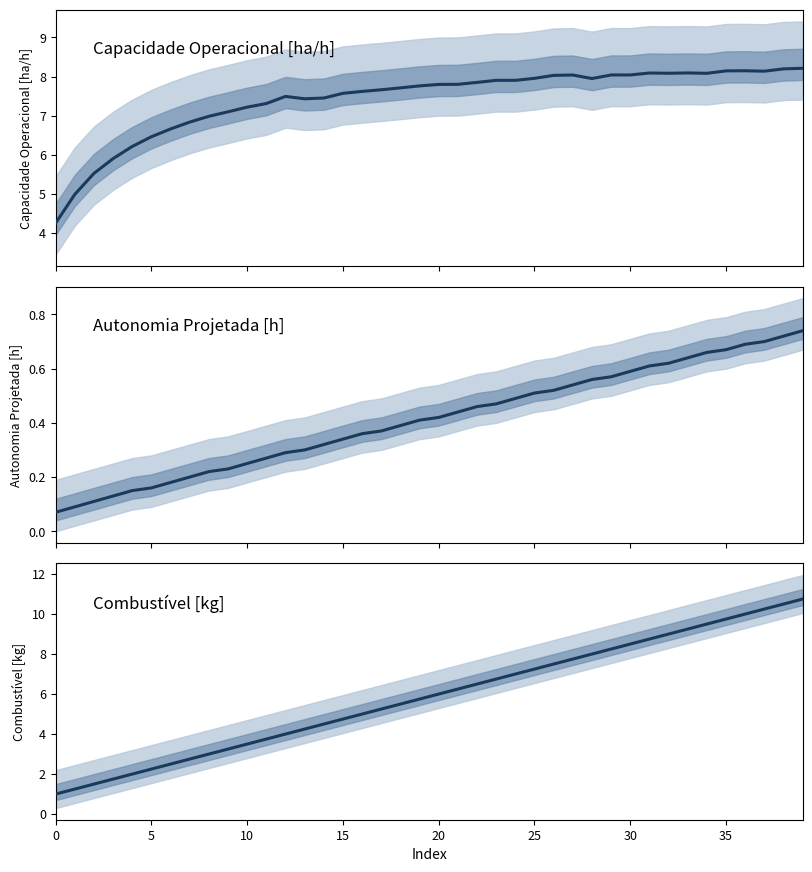

How many series are shown in this chart?

3